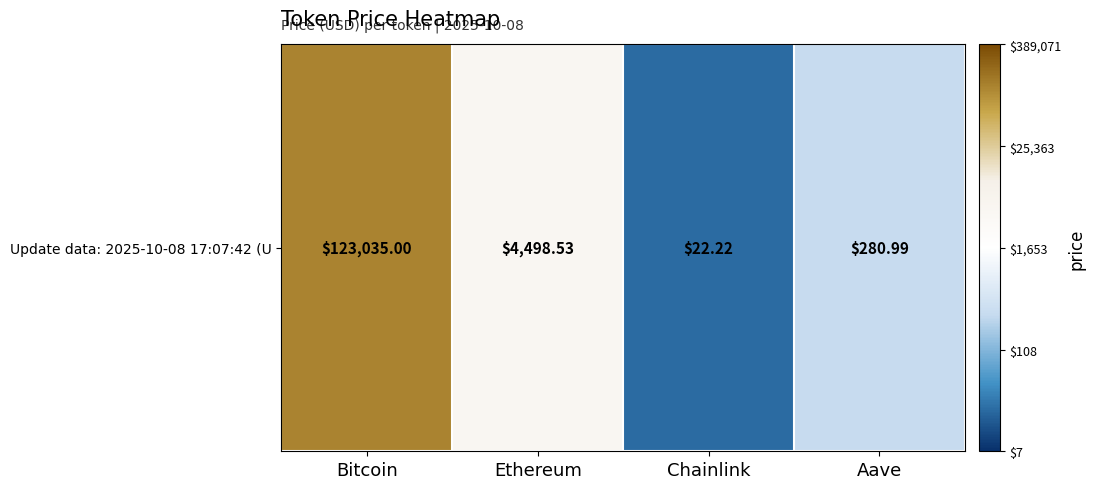

What is the smallest value displayed?

1.3